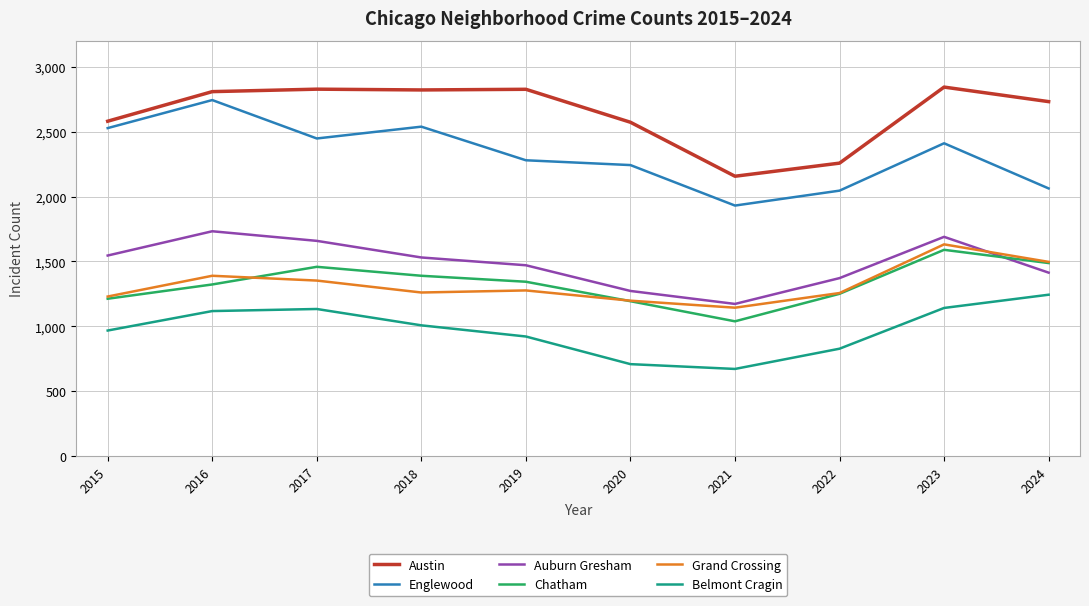

True or false: Englewood and Auburn Gresham cross at least once.

False